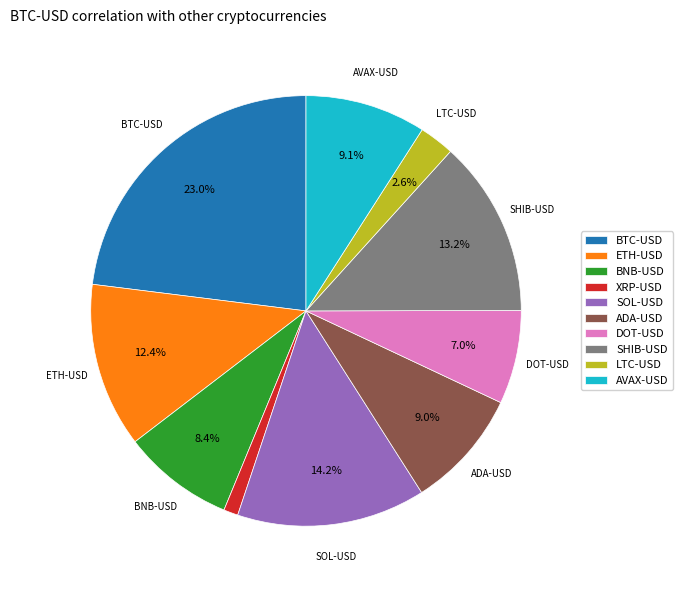

Does any single category account for the majority?

No